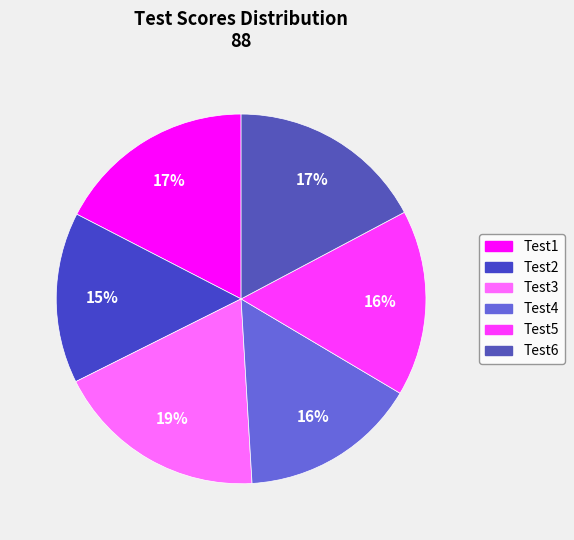

What is the smallest slice in the pie chart?

Test2